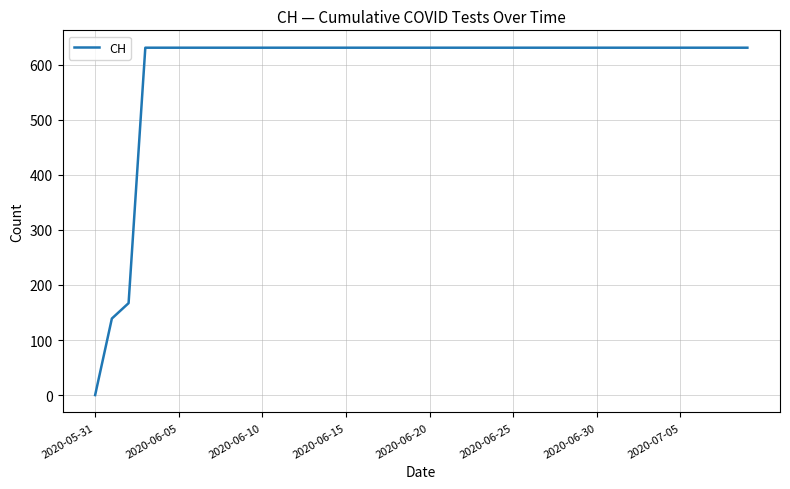

What is the difference between the maximum and minimum values?

631